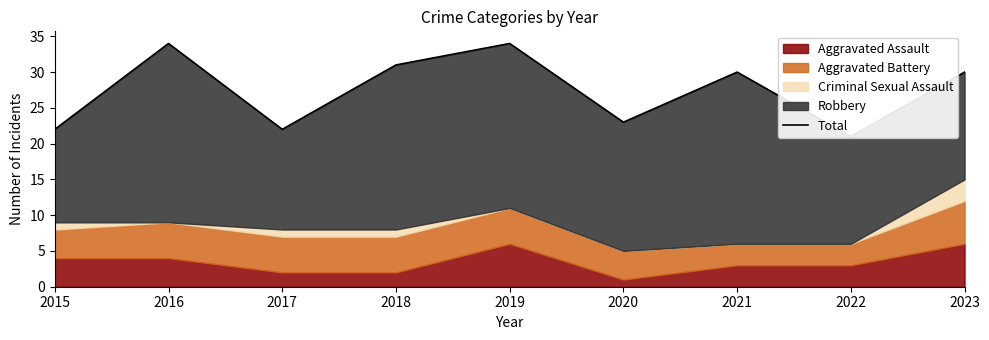

The chart shows a value of 30 at 2021. True or false?

True